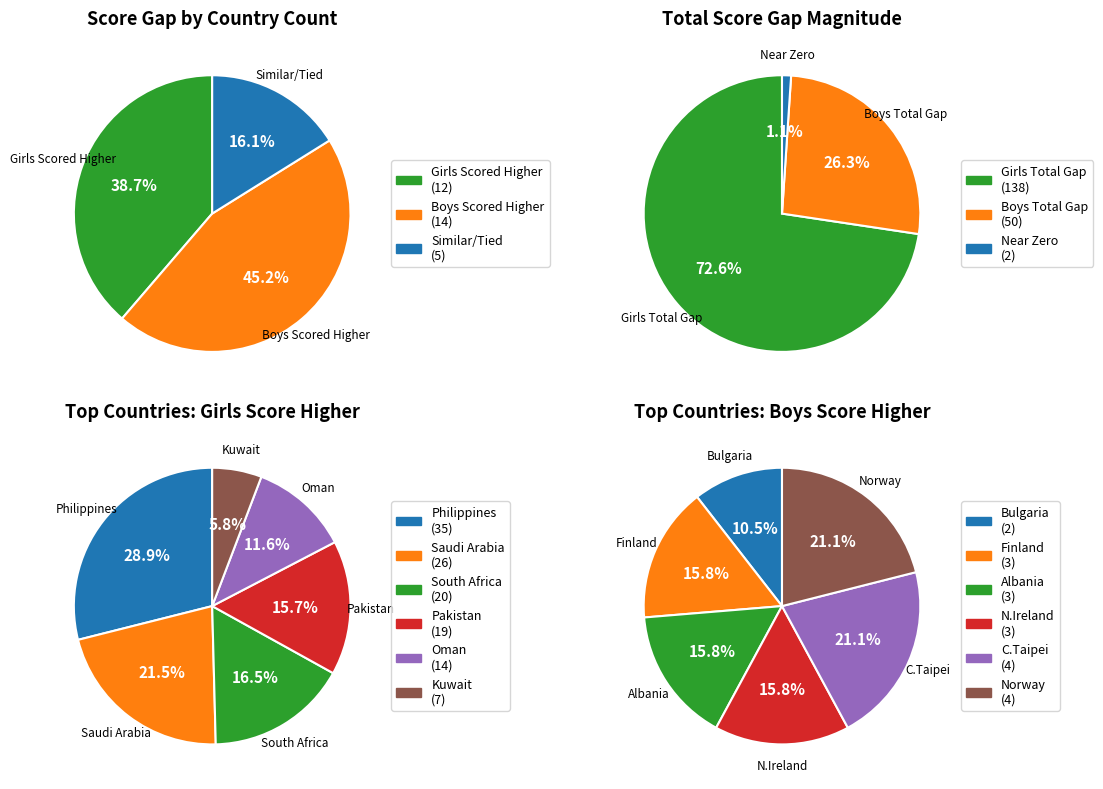

Is there a majority slice in this chart?

No